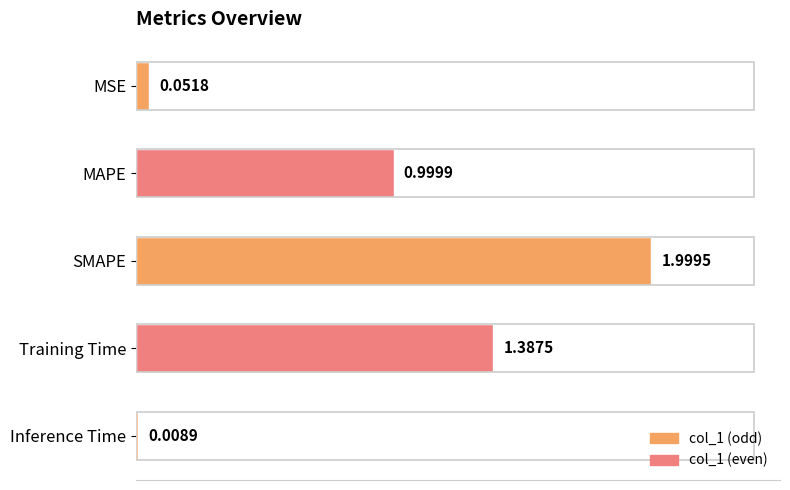

Between Inference Time and Training Time, which is larger?

Training Time